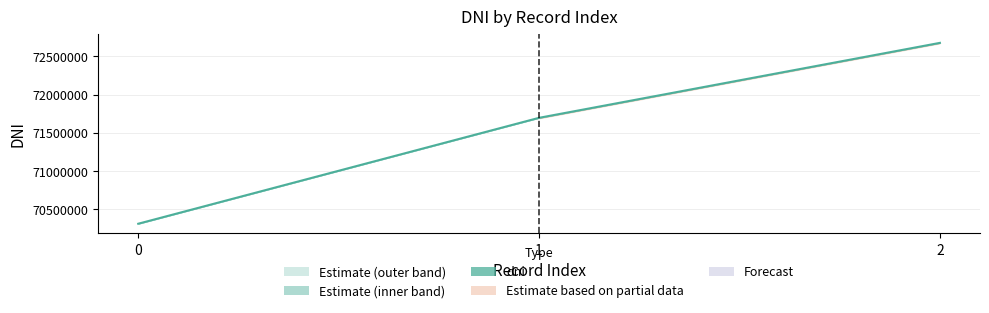

What is the smallest value displayed?

70313538